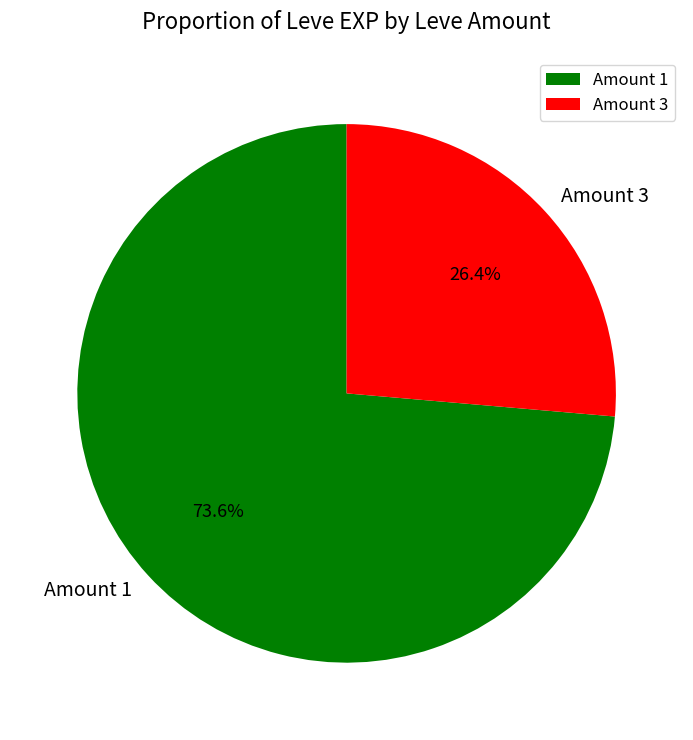

How many slices are in this pie chart?

2